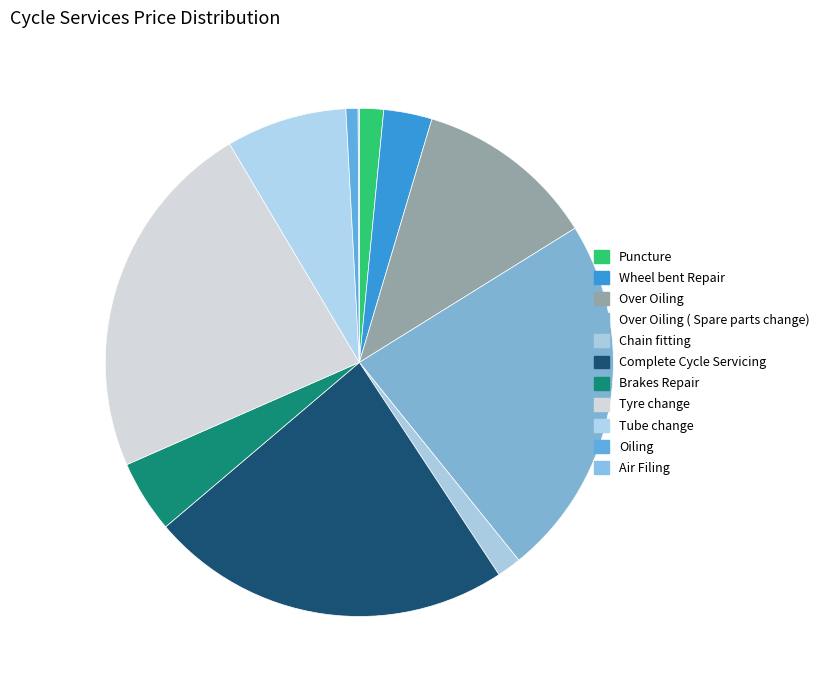

How many segments does this pie chart have?

11